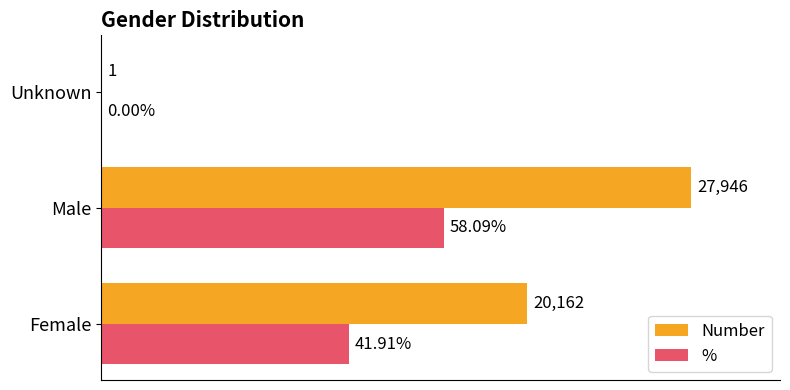

What are all the series names shown in the legend?

Number, %